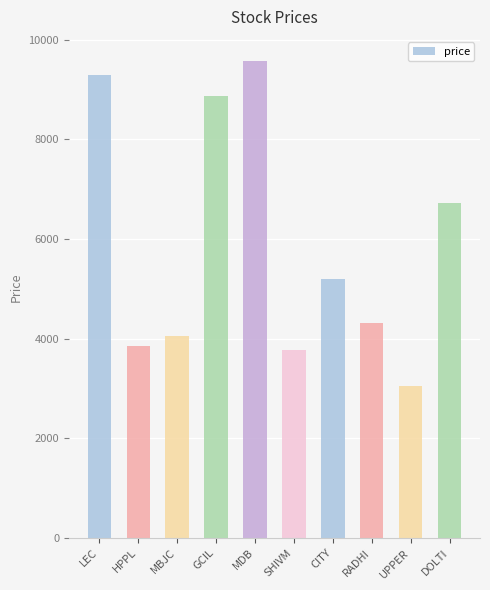

Reading left to right, list all the values displayed in this chart.

9285	3856	4048	8873	9577	3775	5206	4319	3057	6717